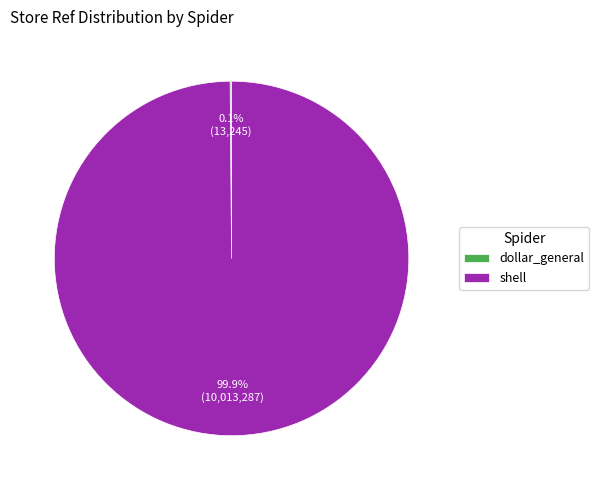

How much of the chart is everything except shell?

0.1%